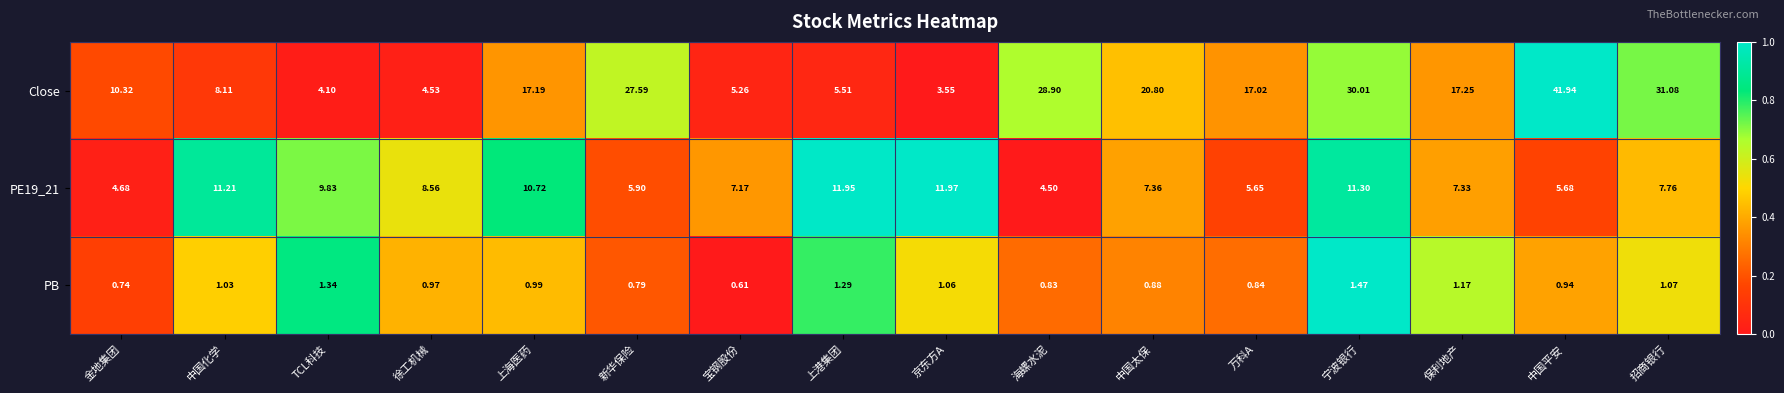

Which series has the widest spread of values?

Close